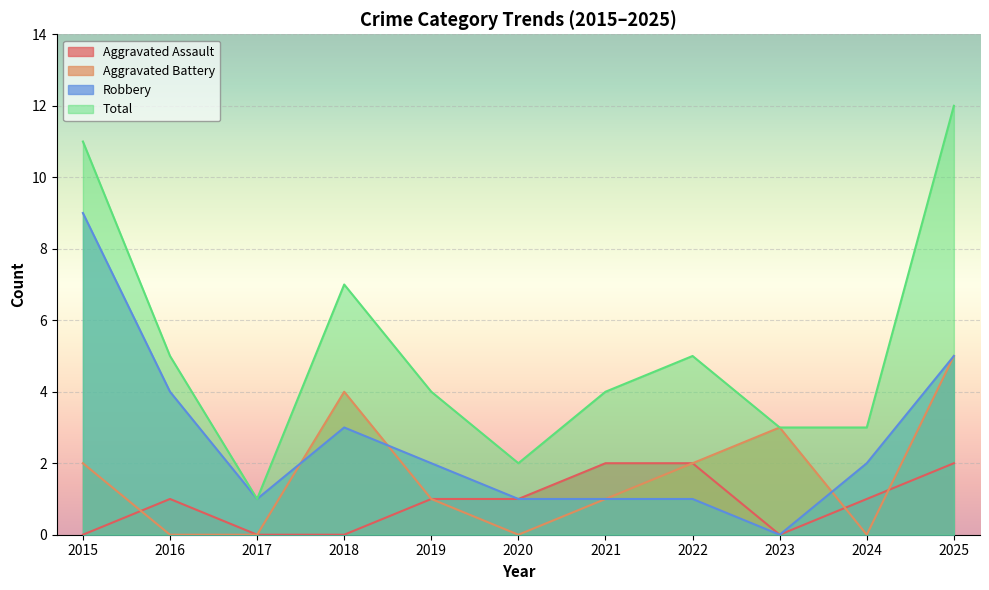

Reading right to left, what are all the values shown in this chart?

Aggravated Assault: 2	1	0	2	2	1	1	0	0	1	0
Aggravated Battery: 5	0	3	2	1	0	1	4	0	0	2
Robbery: 5	2	0	1	1	1	2	3	1	4	9
Total: 12	3	3	5	4	2	4	7	1	5	11